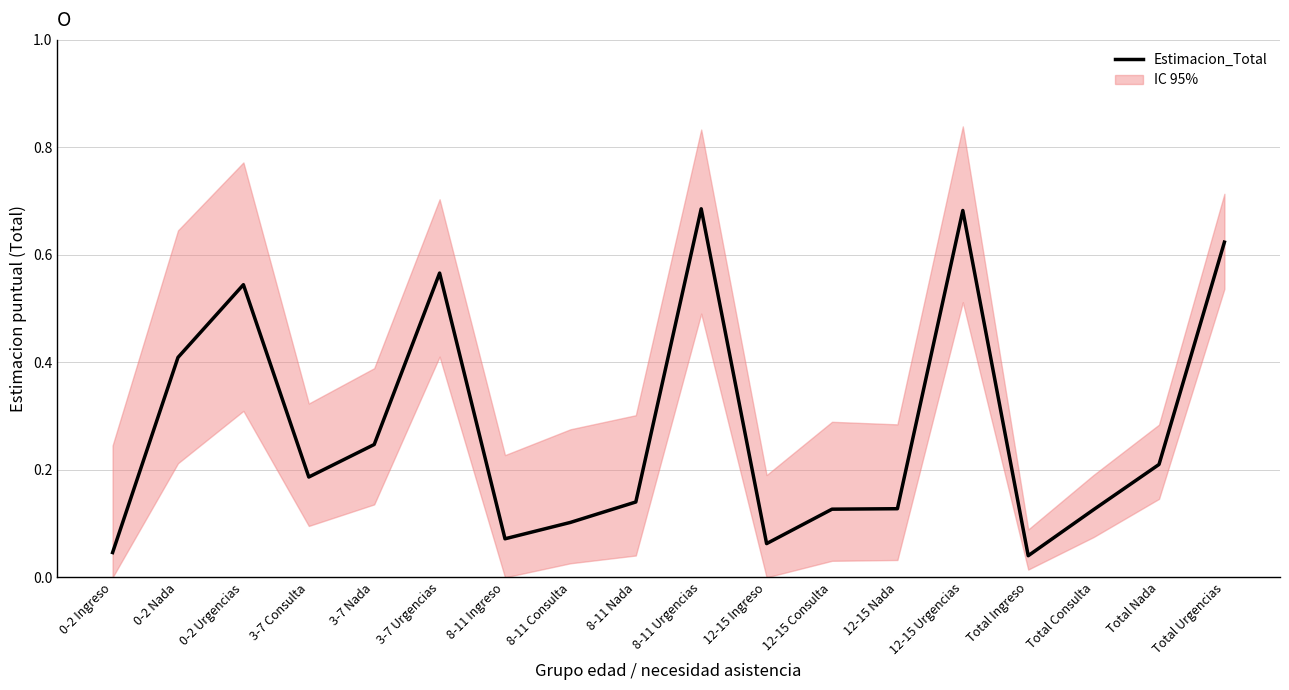

How many interior local peaks (higher than both neighbors) does the data have?

4